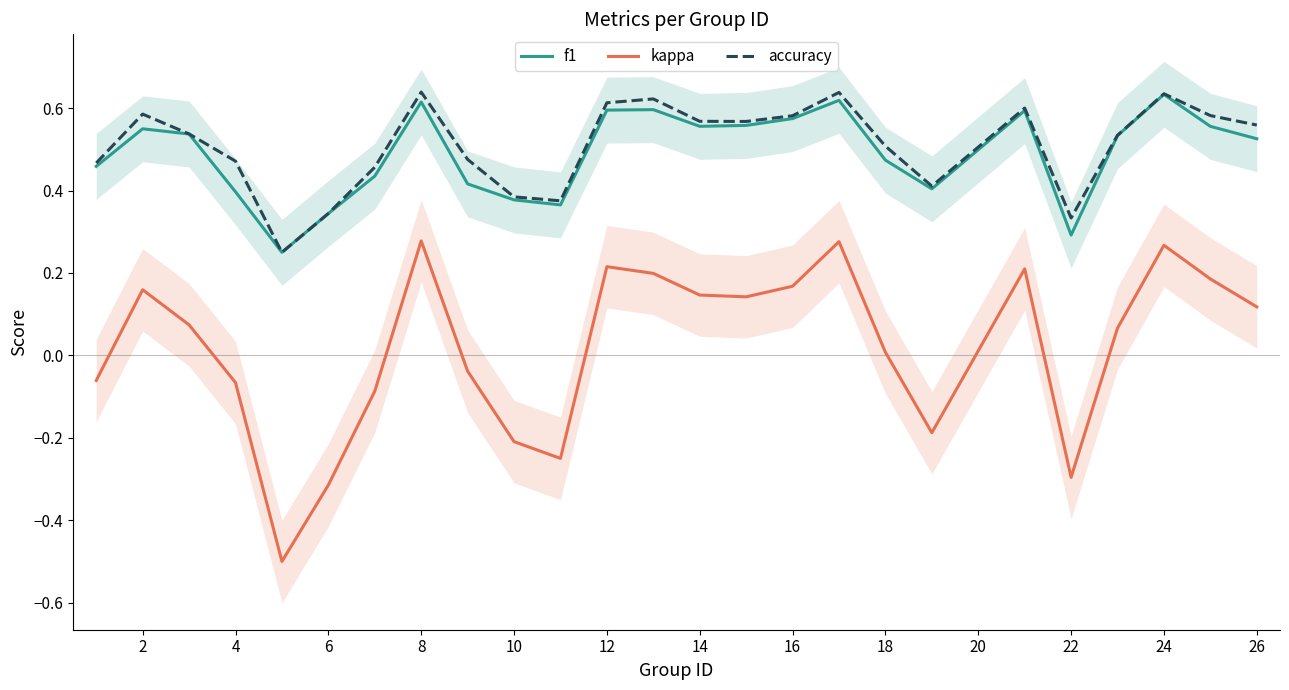

True or false: accuracy and kappa intersect in this chart.

False